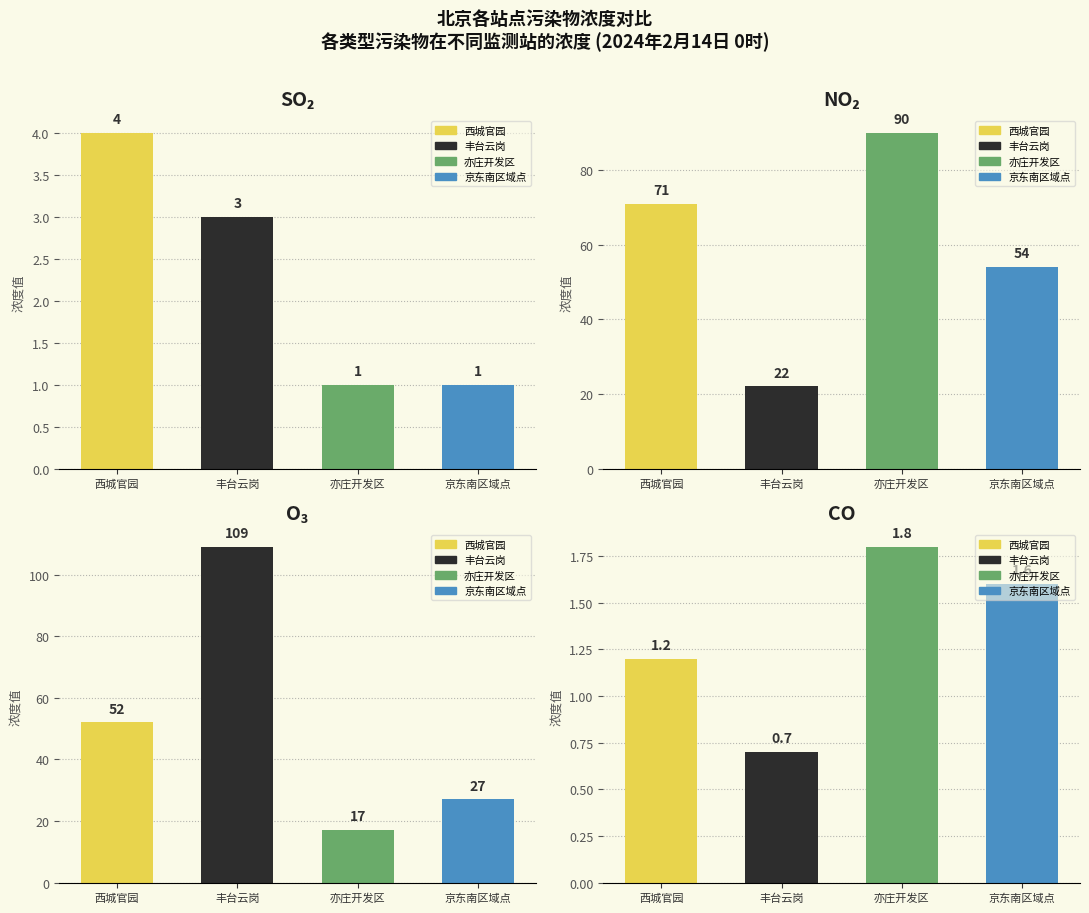

Reading right to left, transcribe all the data shown in this chart.

SO2: 京东南区域点=1.0	亦庄开发区=1.0	丰台云岗=3.0	西城官园=4.0
NO2: 京东南区域点=54.0	亦庄开发区=90.0	丰台云岗=22.0	西城官园=71.0
O3: 京东南区域点=27.0	亦庄开发区=17.0	丰台云岗=109.0	西城官园=52.0
CO: 京东南区域点=1.6	亦庄开发区=1.8	丰台云岗=0.7	西城官园=1.2